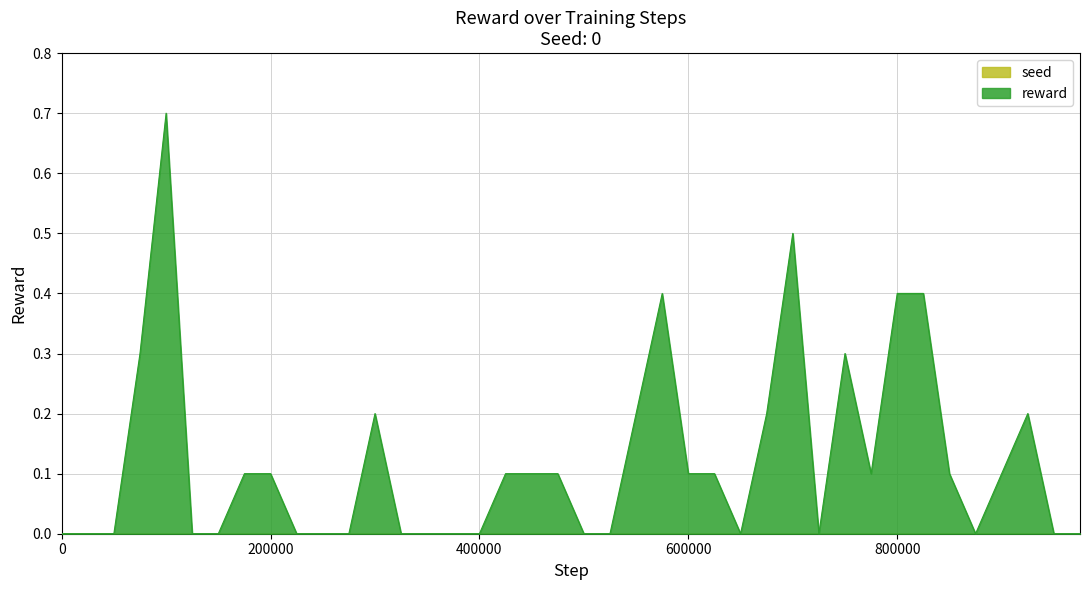

Which series has the widest spread of values?

reward